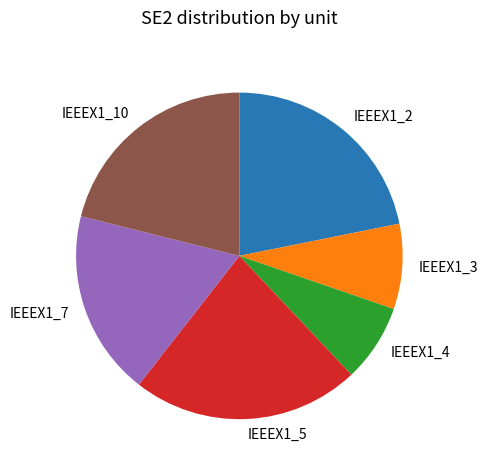

Does IEEEX1_5 represent more than half of the total?

No